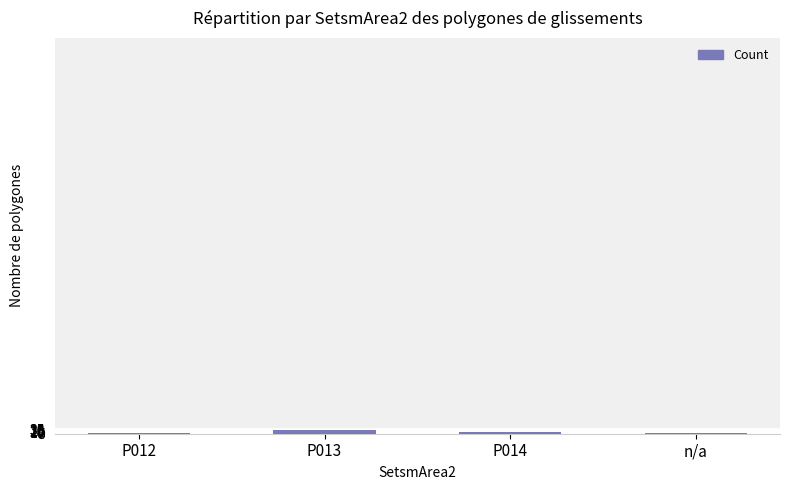

What is the change in value from P013 to P014?

-13